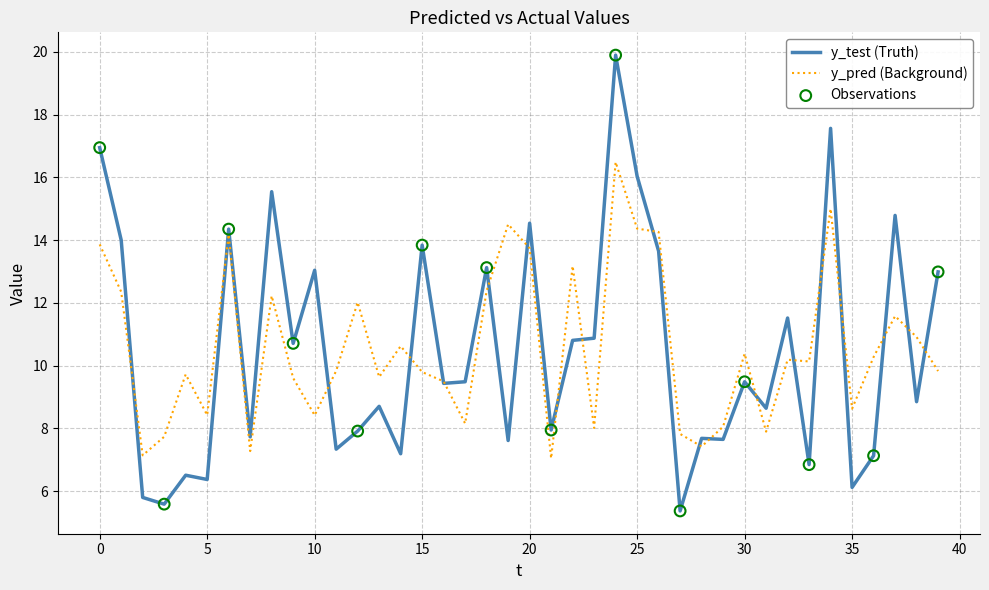

Which series has the largest range (max minus min)?

y_test (Truth)